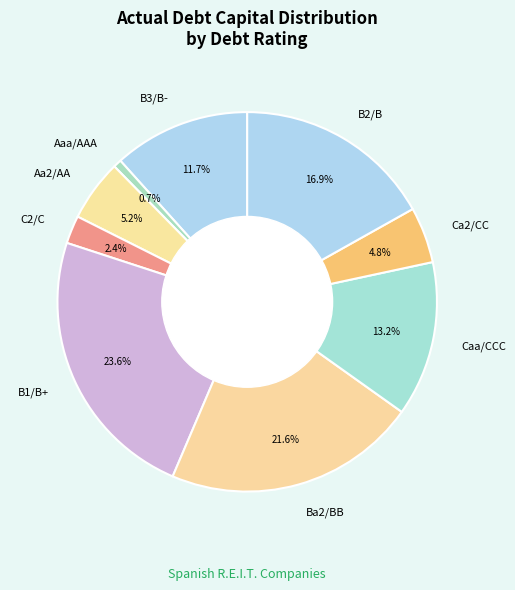

What percentage is NOT represented by Caa/CCC?

86.8%